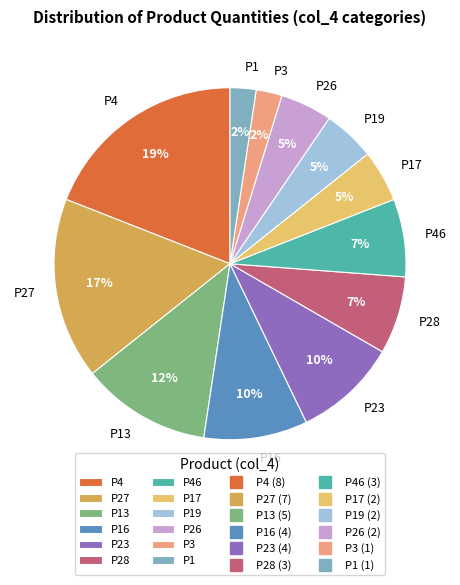

Is it true that P23 is 3% of the pie?

False